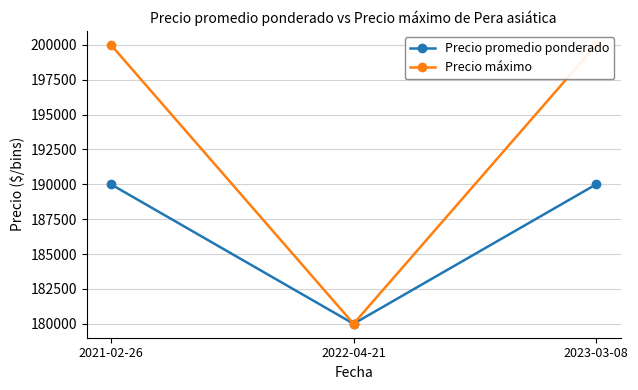

Count the Precio promedio ponderado values in the range 180000 to 190000.

3